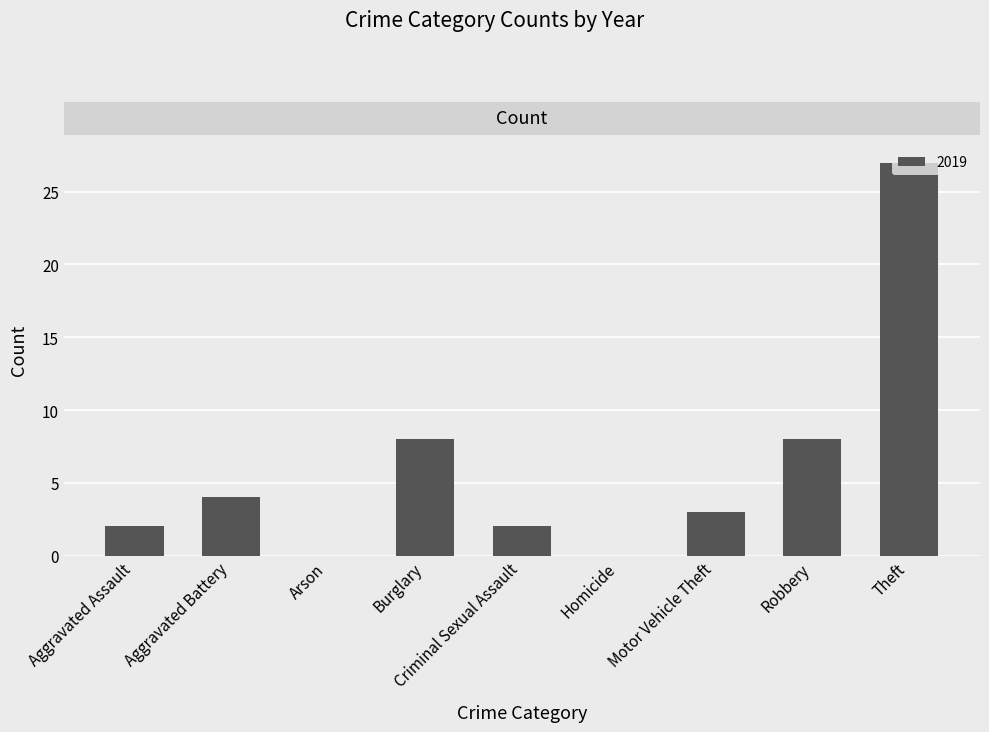

What is the sum of all values?

54